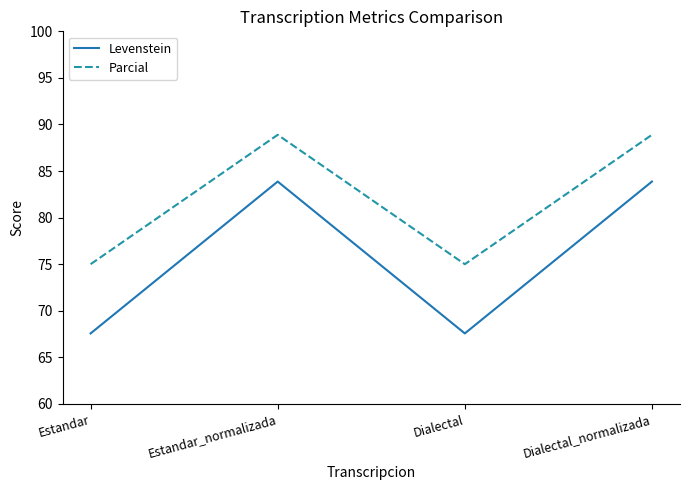

True or false: Levenstein has more than 0 points higher than both neighbors.

True